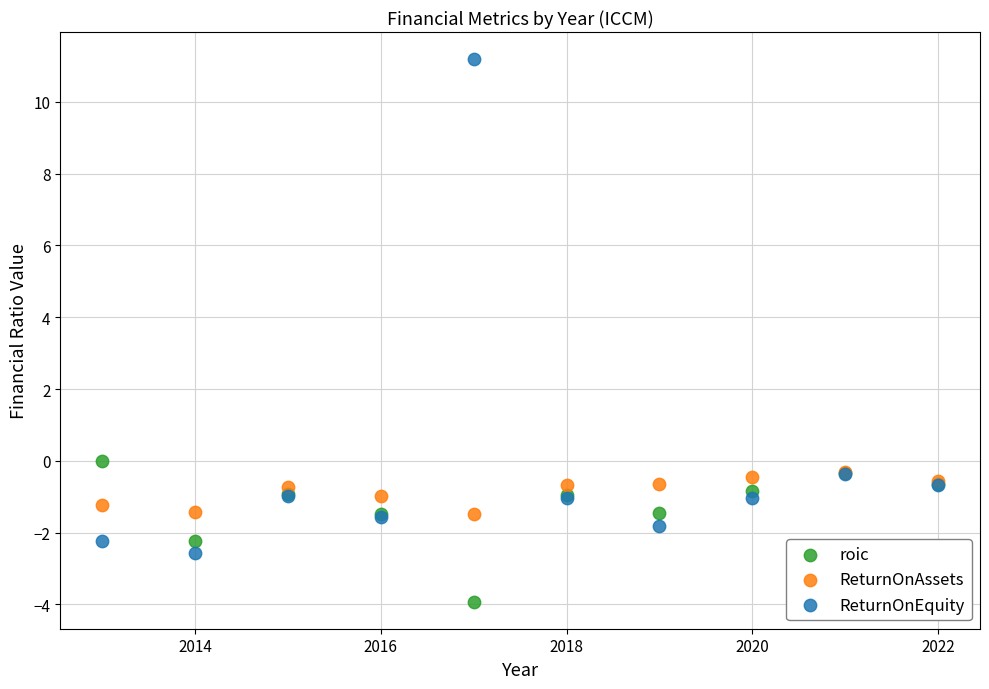

In the ReturnOnEquity series, what Y value is closest to 4?

-0.4